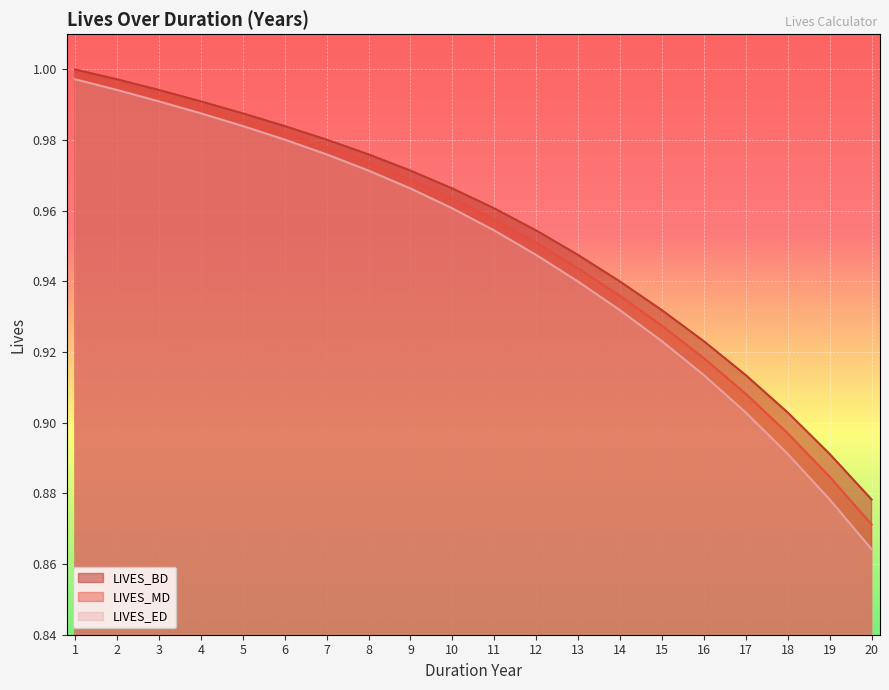

At which category is the sum across all series the highest?

1